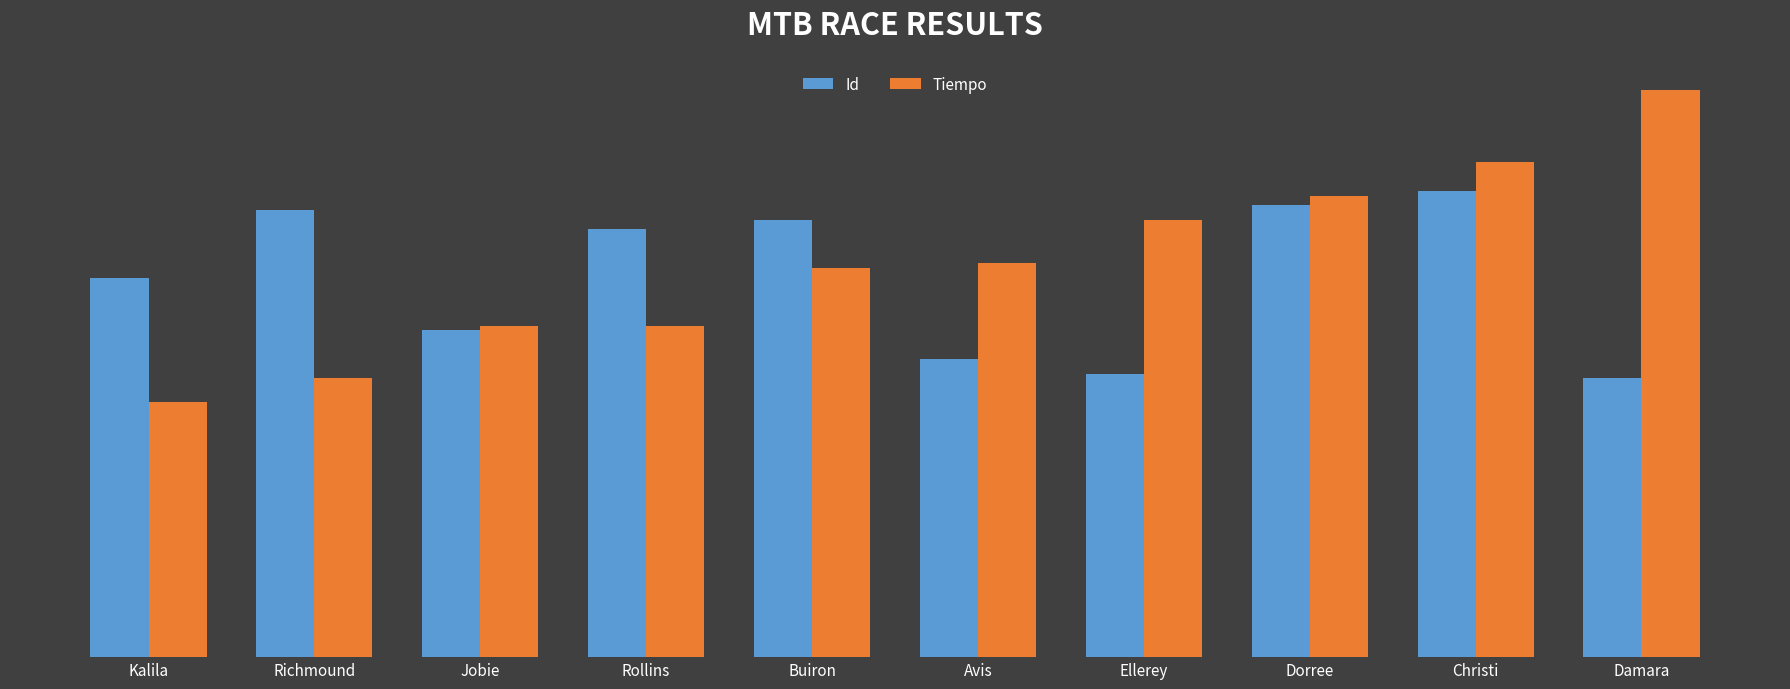

How many values in the Tiempo series are below 82?

5